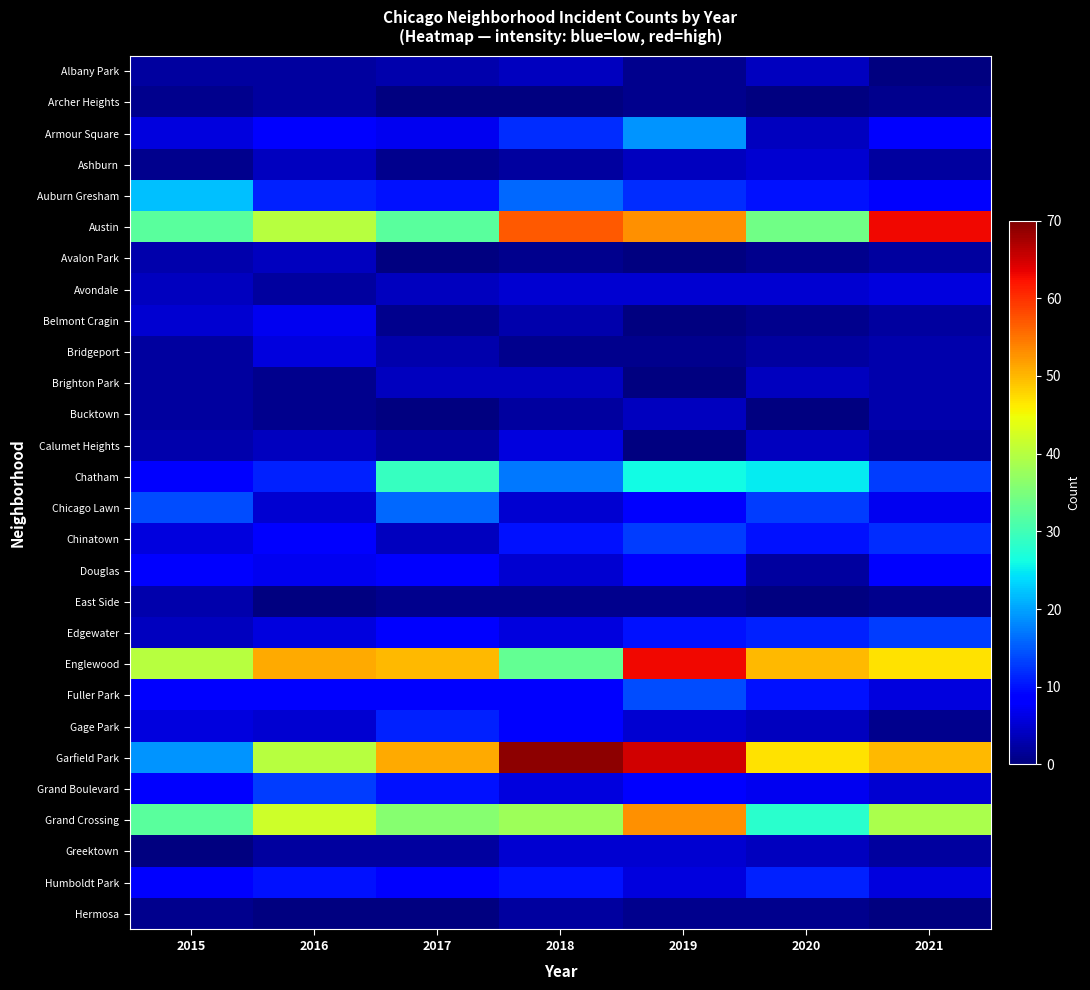

How many distinct data groups are displayed?

28